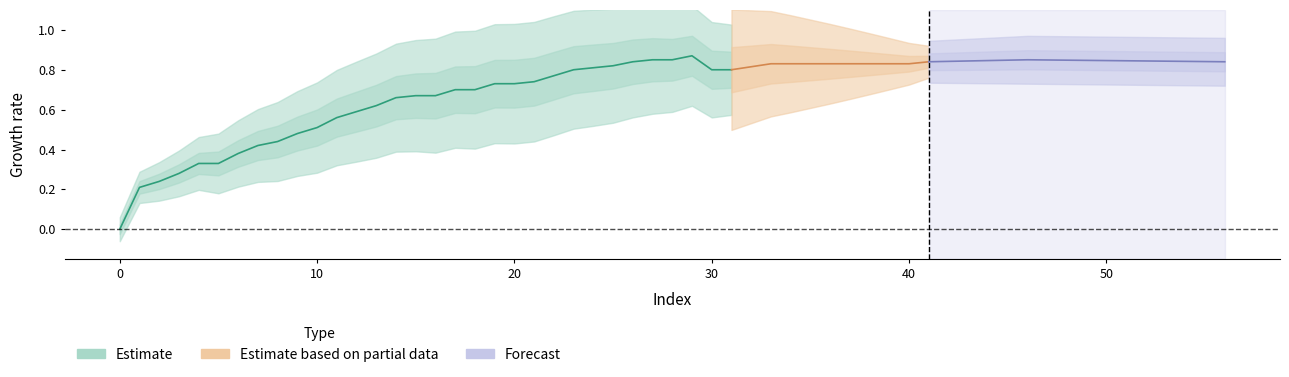

Is it true that the value at 33 is 0.8?

True